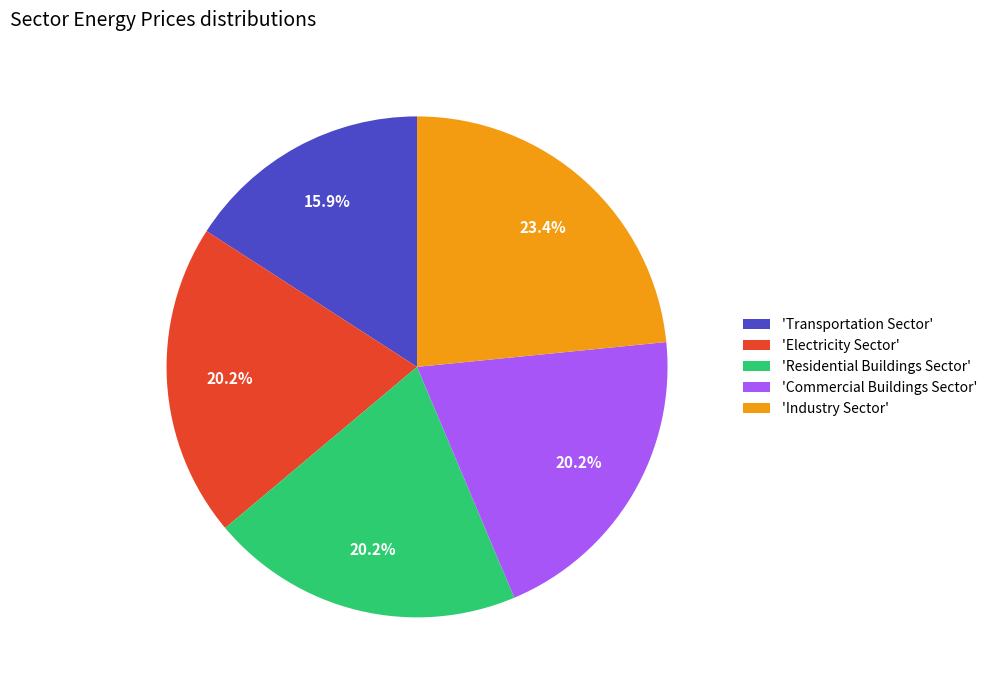

How many segments does this pie chart have?

5